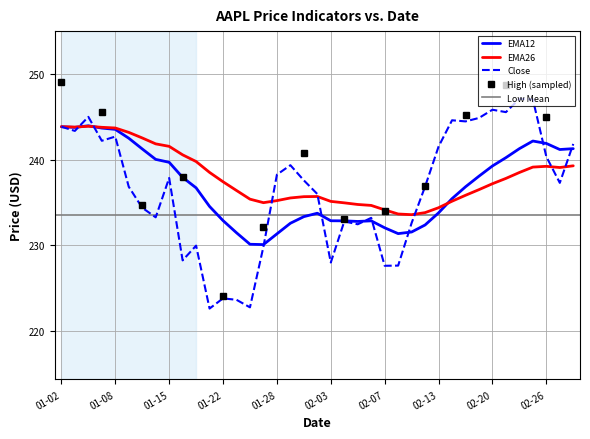

Reading right to left, transcribe all the data shown in this chart.

Close: 241.8	237.3	240.4	247.0	247.1	245.6	245.8	244.9	244.5	244.6	241.5	236.9	232.6	227.7	227.6	233.2	232.5	232.8	228.0	236.0	237.6	239.4	238.3	229.9	222.8	223.7	223.8	222.6	230.0	228.3	237.9	233.3	234.4	236.8	242.7	242.2	245.0	243.4	243.8
EMA12: 241.3	241.2	241.9	242.2	241.3	240.2	239.3	238.1	236.8	235.5	233.8	232.4	231.6	231.4	232.1	232.9	232.8	232.9	232.9	233.8	233.4	232.6	231.3	230.1	230.1	231.5	232.9	234.6	236.7	237.9	239.7	240.0	241.3	242.5	243.5	243.7	244.0	243.8	243.8
EMA26: 239.3	239.1	239.2	239.1	238.5	237.8	237.2	236.5	235.8	235.2	234.4	233.8	233.6	233.7	234.2	234.7	234.8	235.0	235.1	235.7	235.7	235.5	235.2	235.0	235.4	236.4	237.4	238.5	239.8	240.6	241.6	241.8	242.5	243.2	243.7	243.8	243.9	243.8	243.8